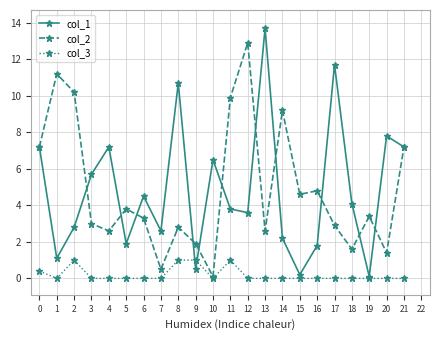

Rank the series by their maximum value, from highest to lowest.

col_1, col_2, col_3